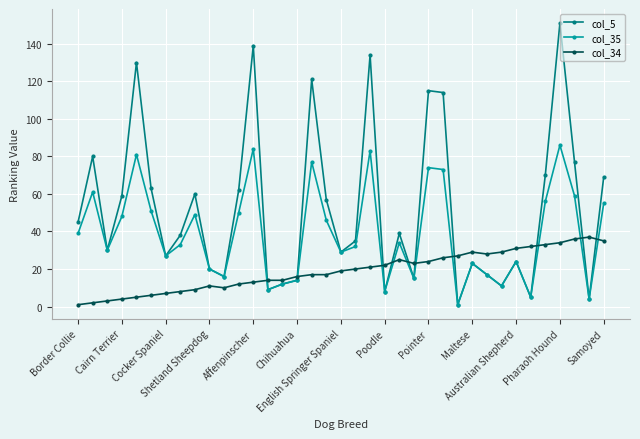

True or false: col_34 has more than 0 points higher than both neighbors.

True